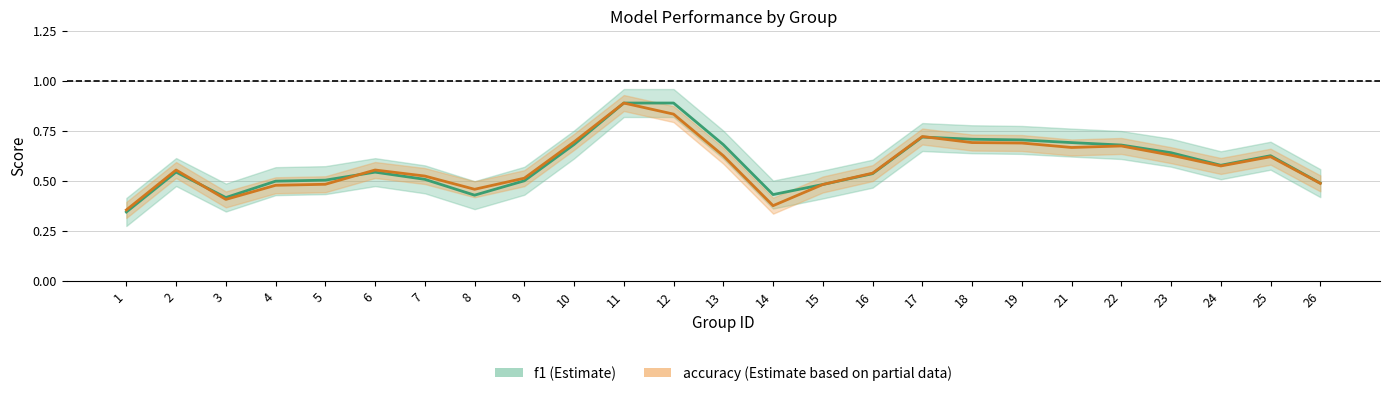

What is the difference between the maximum and minimum values in the accuracy series?

0.5